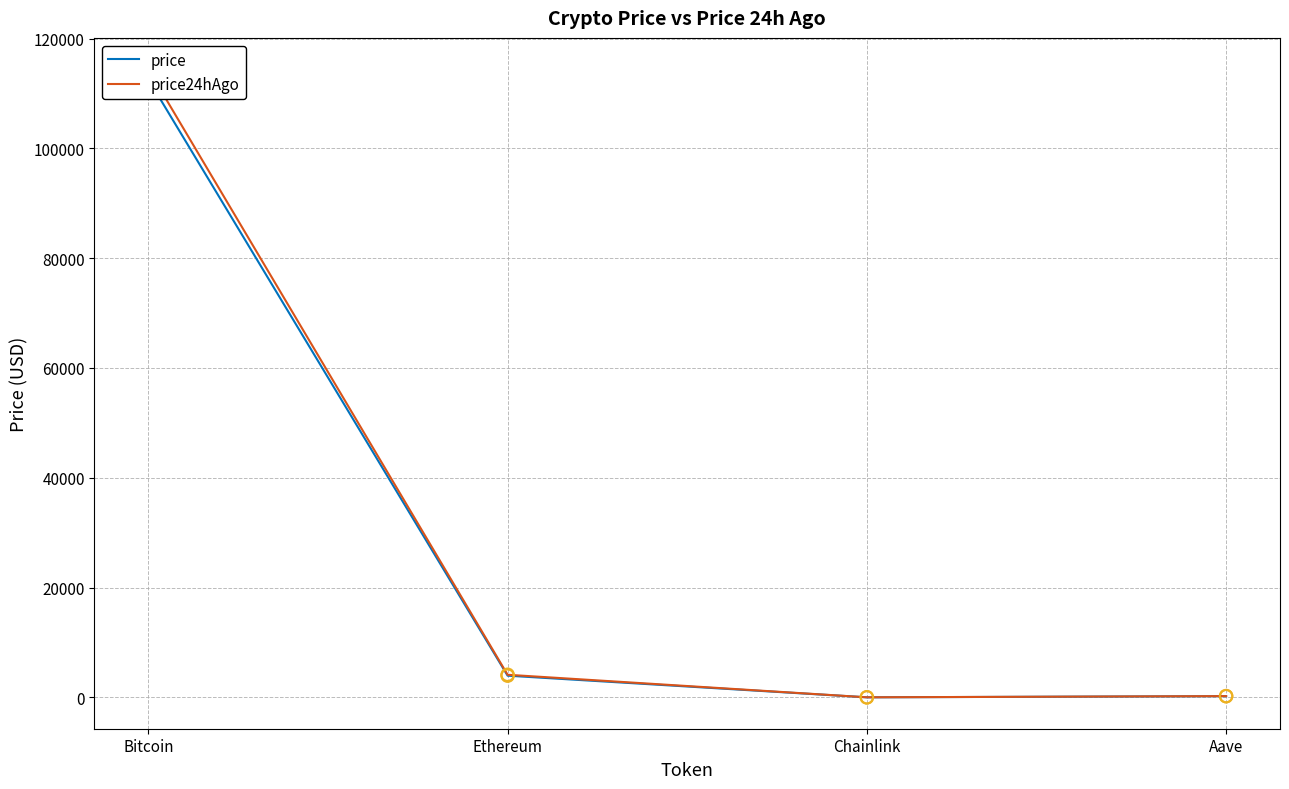

Which series has the largest total across all categories?

price24hAgo